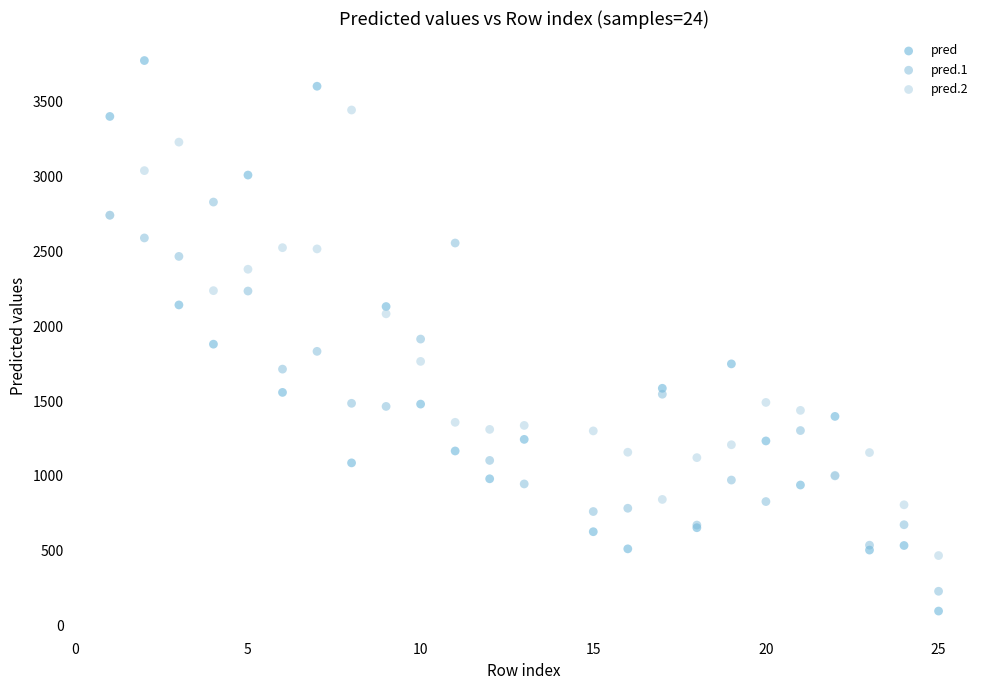

Which series reaches the minimum Y coordinate?

pred